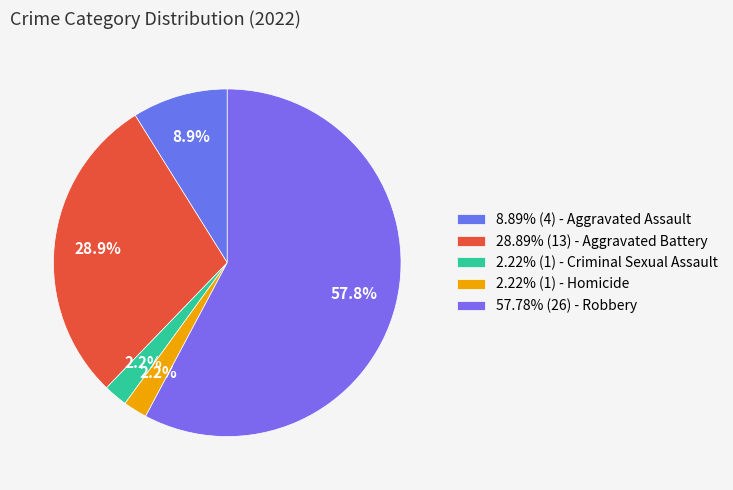

How many slices are in this pie chart?

5